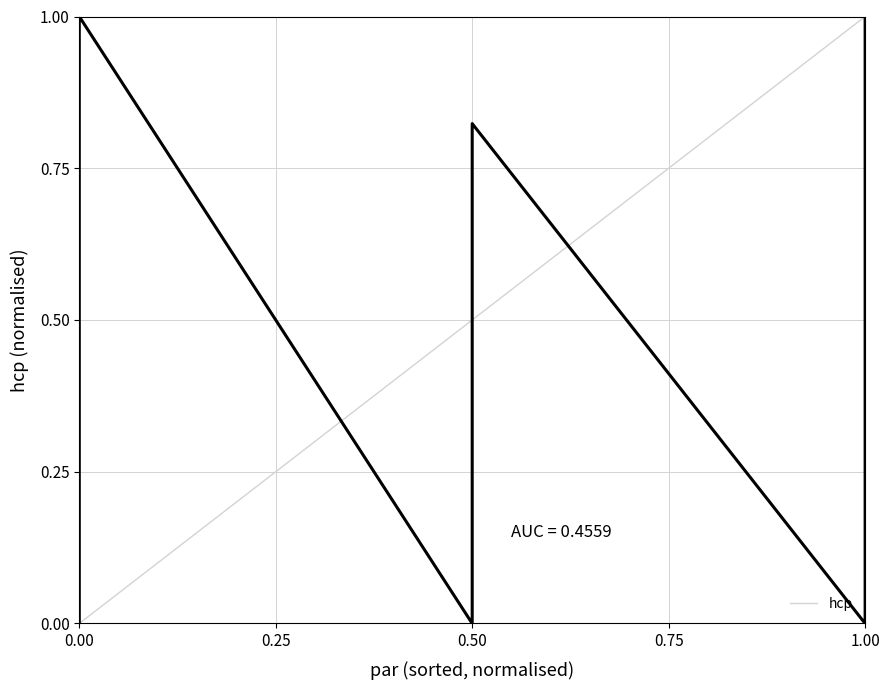

Does the chart display data point markers on the line(s)?

No